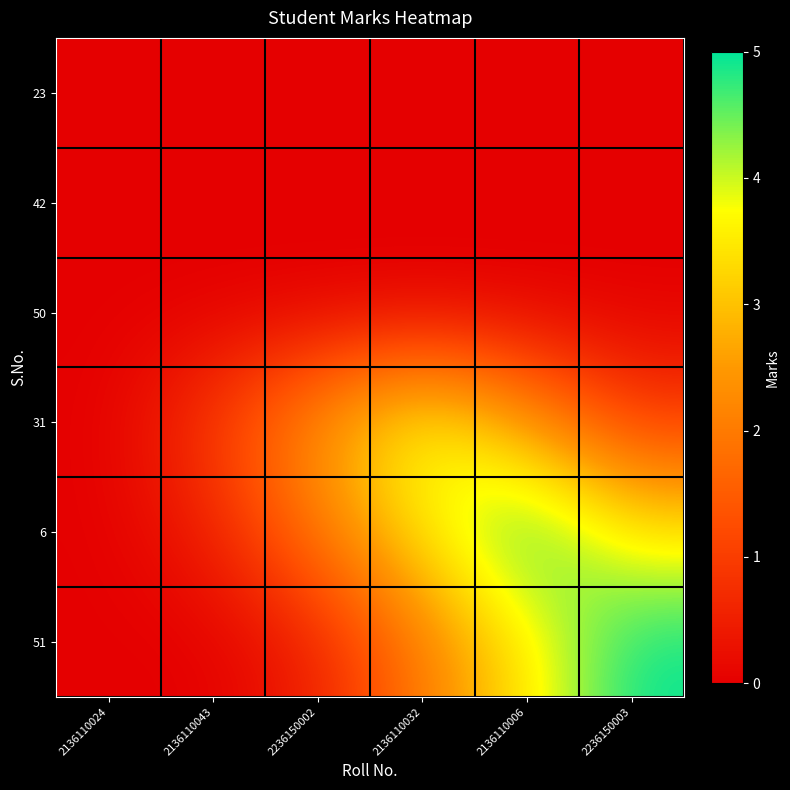

At 2236150003, list the series in order from smallest to largest.

23, 42, 50, 31, 6, 51